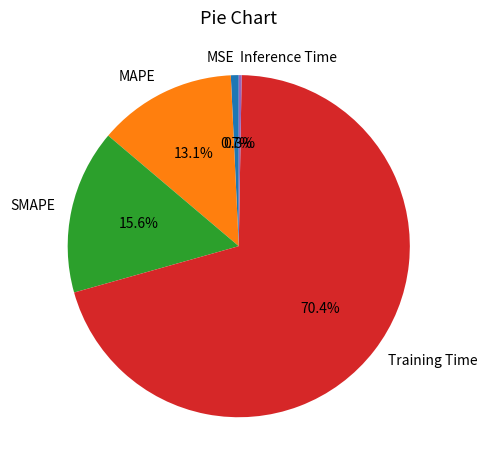

Is it true that SMAPE is 1% of the pie?

False